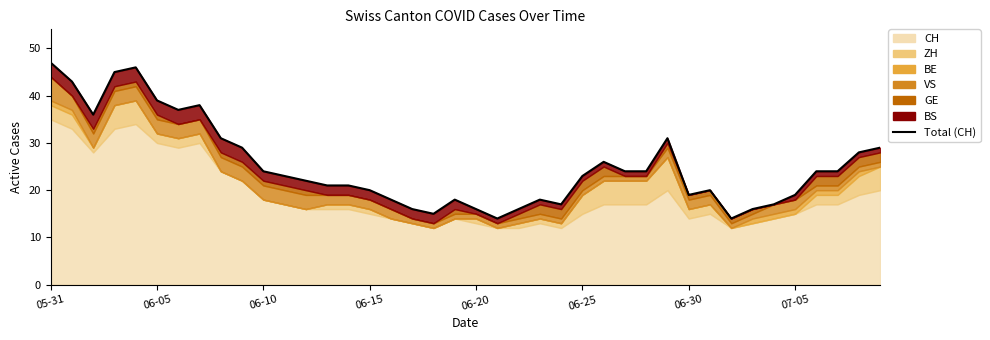

What is the minimum value shown in the chart?

14